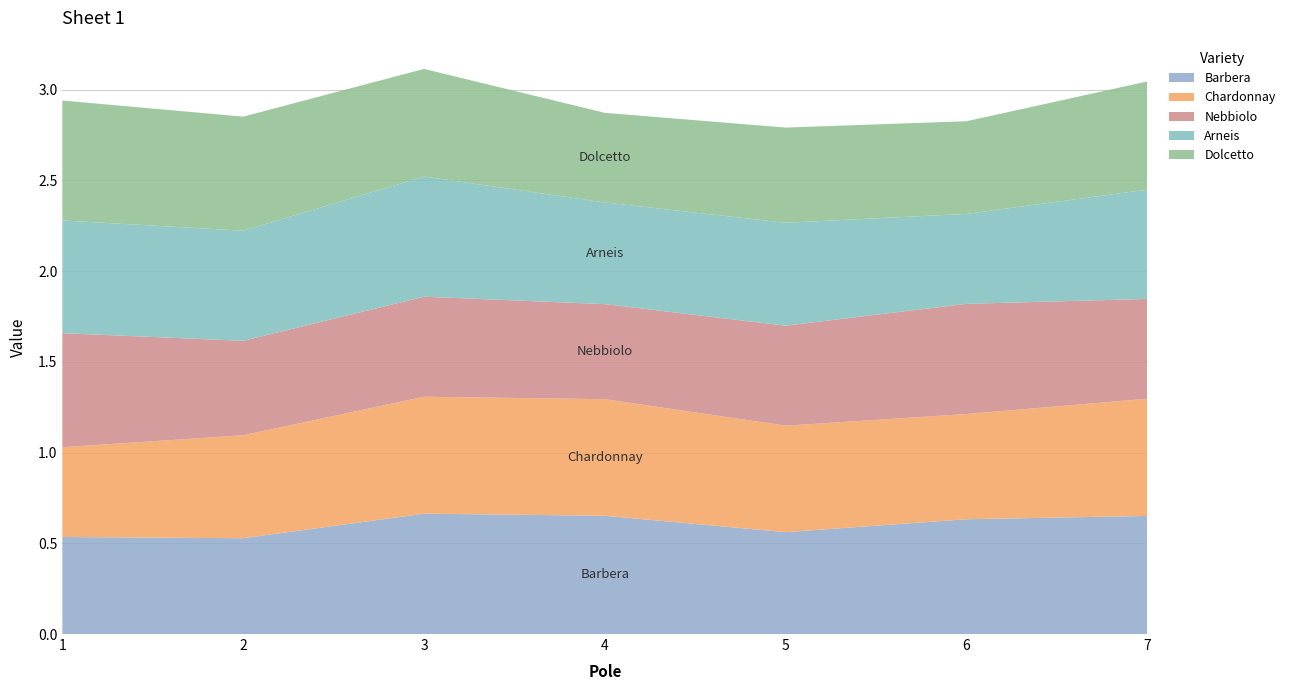

Reading left to right, what are all the values shown in this chart?

Barbera: 1=0.5	2=0.5	3=0.7	4=0.7	5=0.6	6=0.6	7=0.7
Chardonnay: 1=0.5	2=0.6	3=0.6	4=0.6	5=0.6	6=0.6	7=0.6
Nebbiolo: 1=0.6	2=0.5	3=0.6	4=0.5	5=0.6	6=0.6	7=0.5
Arneis: 1=0.6	2=0.6	3=0.7	4=0.6	5=0.6	6=0.5	7=0.6
Dolcetto: 1=0.7	2=0.6	3=0.6	4=0.5	5=0.5	6=0.5	7=0.6